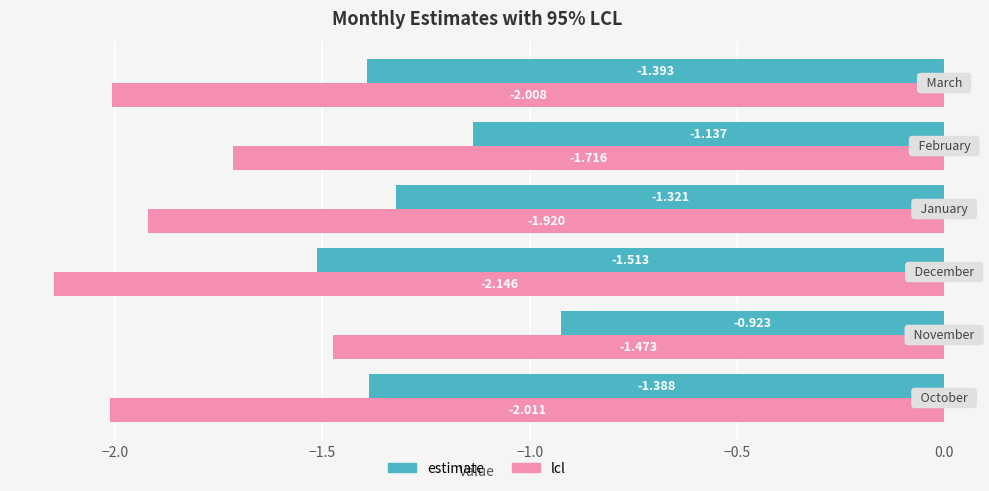

What are all the series names shown in the legend?

estimate, lcl